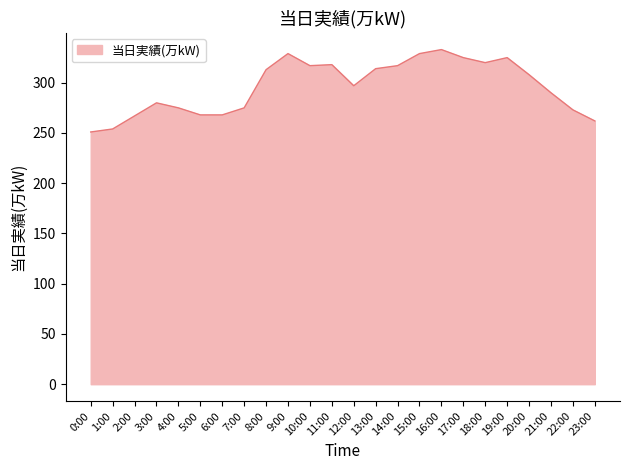

What is the average value?

296